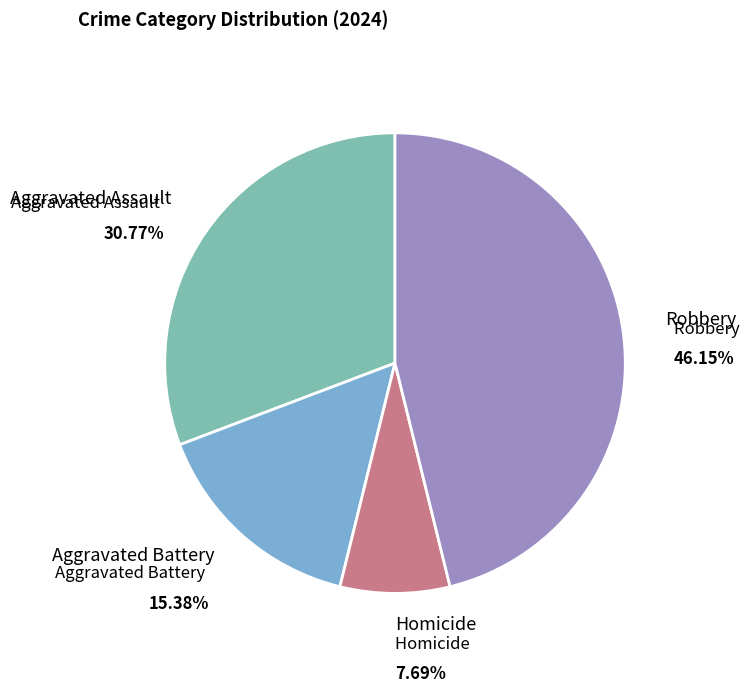

What percentage is NOT represented by Aggravated Assault?

69.2%